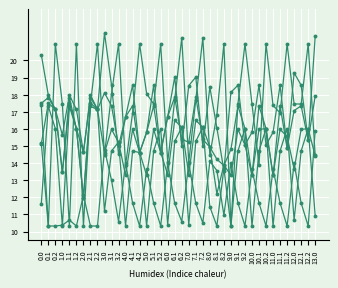

Which label corresponds to the largest value in the chart?

3.0